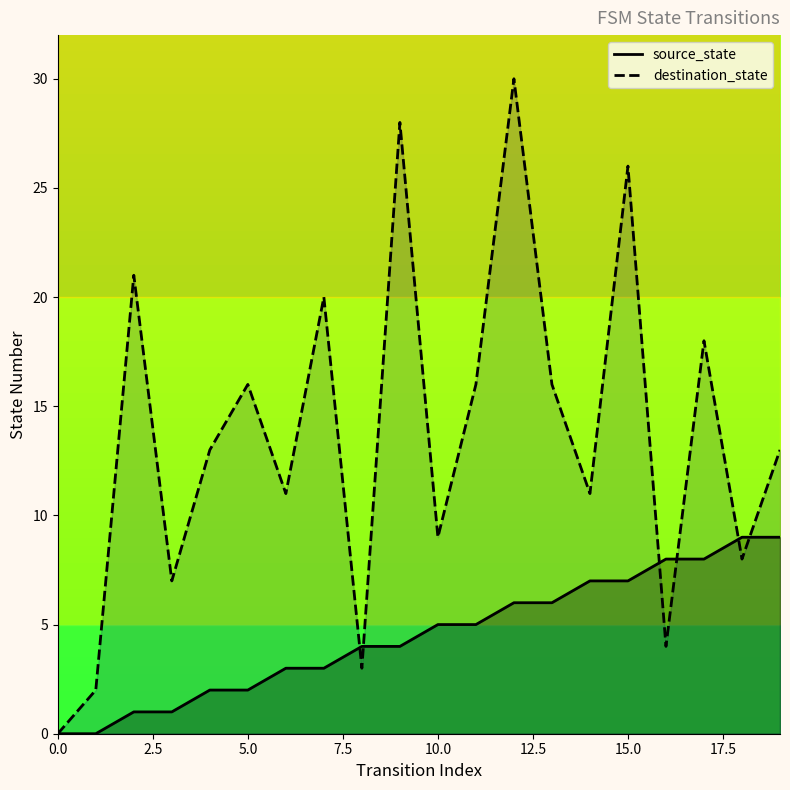

The value of source_state at 5.0 is 0. True or false?

False